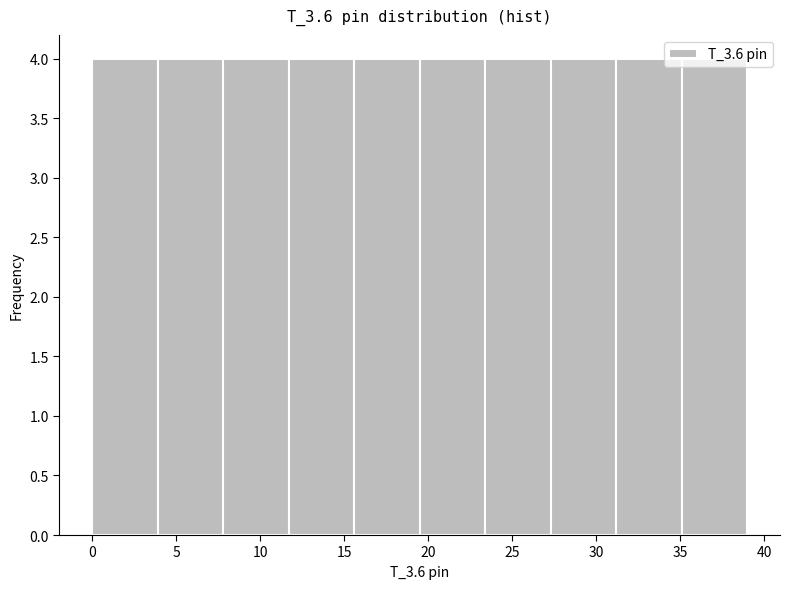

What is the height of the bar covering 11.7 to 15.6 on the x-axis? Neither the bar edges nor the heights are printed on the chart, so give them approximately, as read against the axes.

4